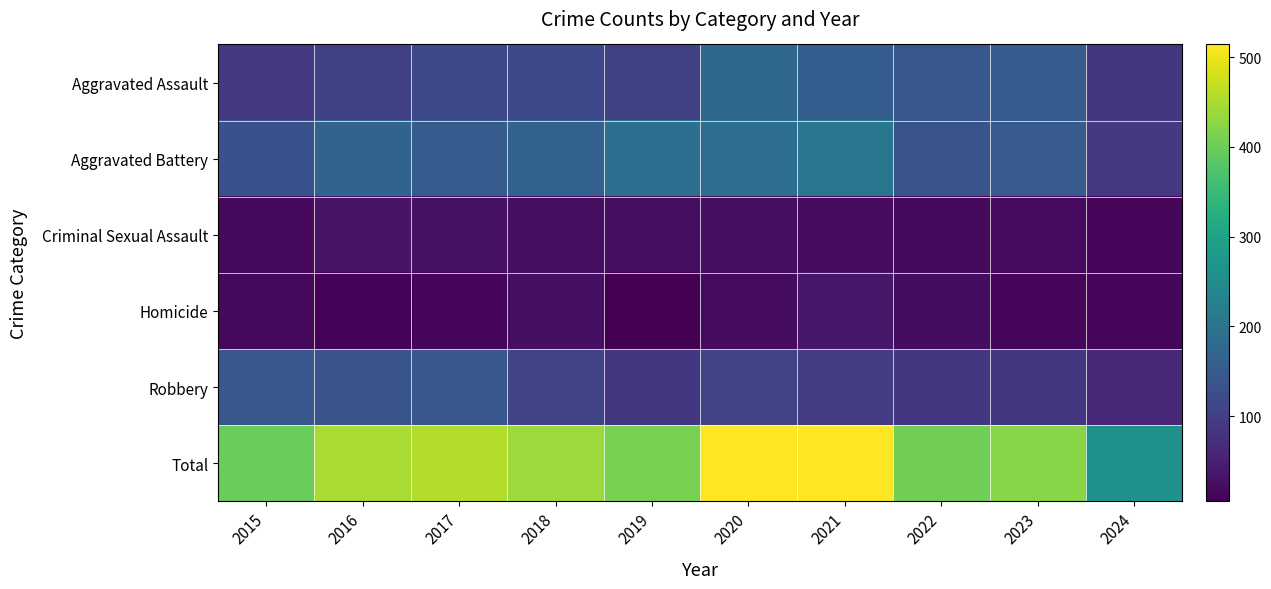

Reading right to left, what are all the values shown in this chart?

Aggravated Assault: 2024=88	2023=153	2022=143	2021=157	2020=176	2019=103	2018=118	2017=118	2016=103	2015=89
Aggravated Battery: 2024=91	2023=152	2022=137	2021=205	2020=188	2019=190	2018=163	2017=154	2016=168	2015=133
Criminal Sexual Assault: 2024=13	2023=19	2022=16	2021=19	2020=24	2019=24	2018=23	2017=28	2016=32	2015=18
Homicide: 2024=11	2023=12	2022=22	2021=37	2020=19	2019=5	2018=26	2017=11	2016=10	2015=15
Robbery: 2024=64	2023=88	2022=85	2021=95	2020=107	2019=88	2018=110	2017=144	2016=137	2015=143
Total: 2024=267	2023=424	2022=403	2021=513	2020=514	2019=410	2018=440	2017=455	2016=450	2015=398